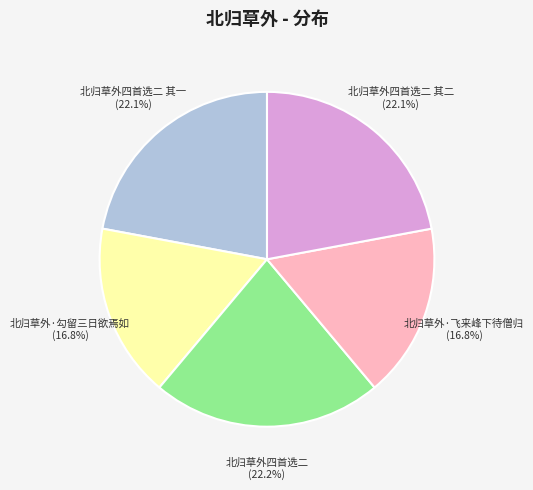

Count the number of slices in the pie.

5